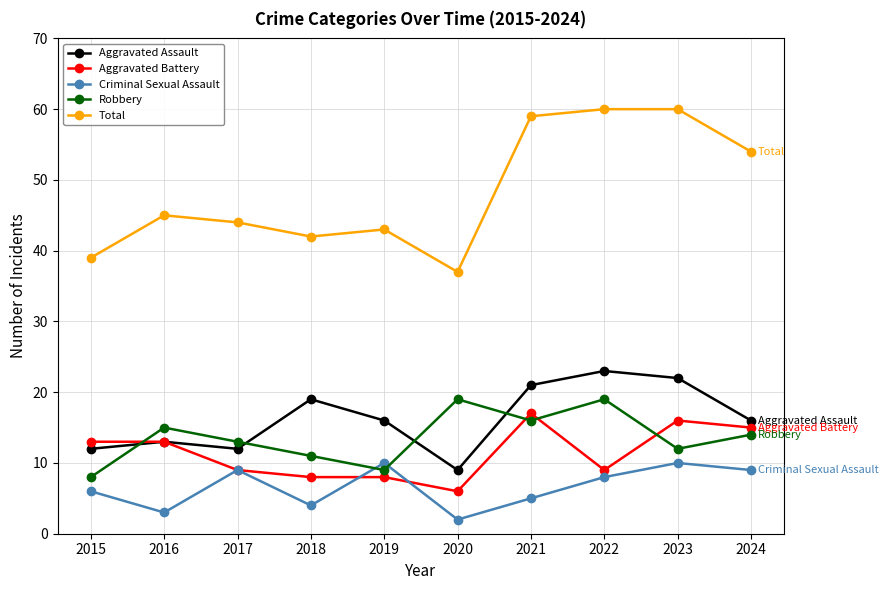

Is it true that Aggravated Assault equals 13 at 2022?

False